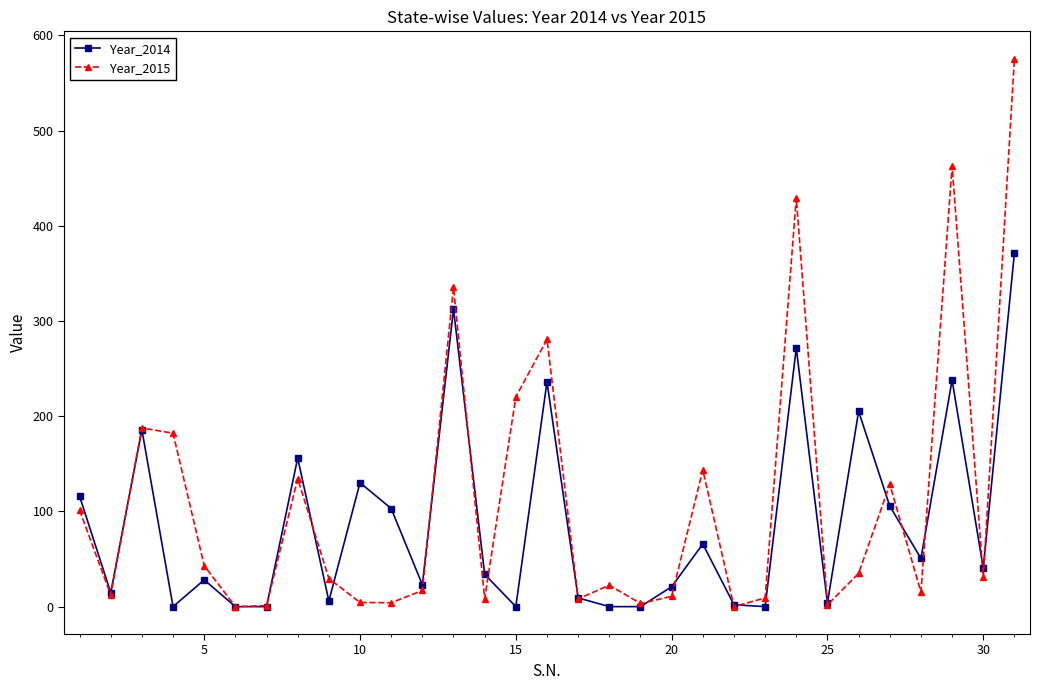

What is the value of the Year_2014 point at the 27th from the left?

105.6